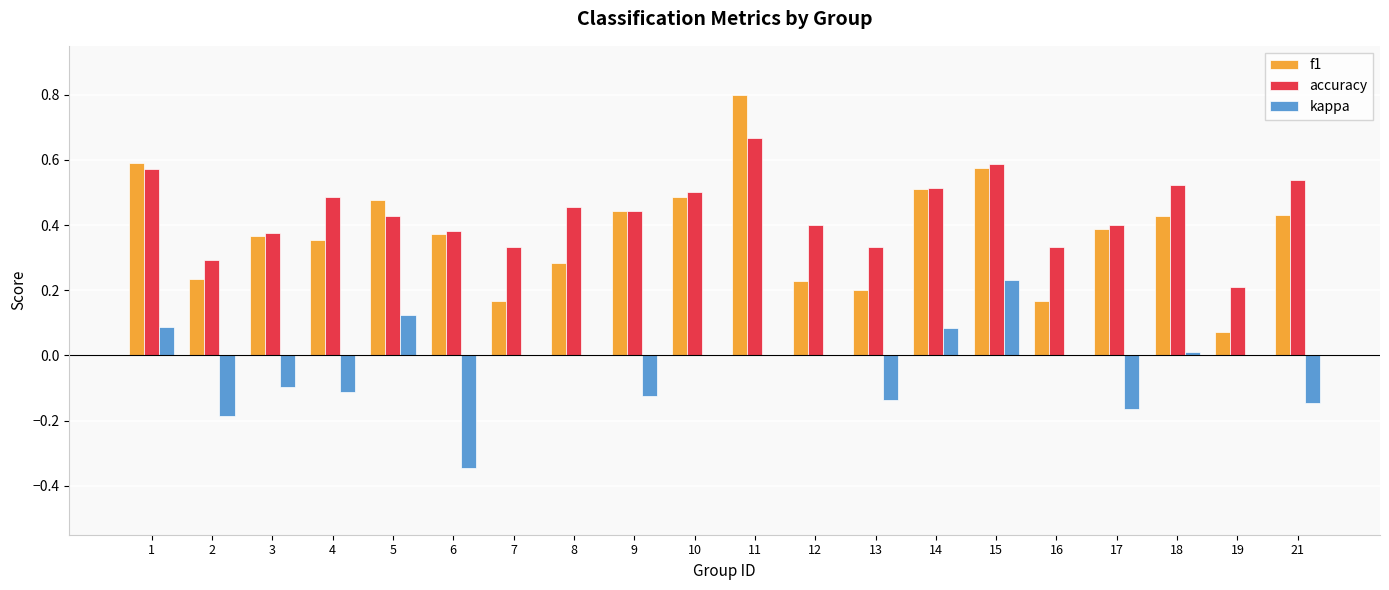

What is the sum of all f1 values?

7.6